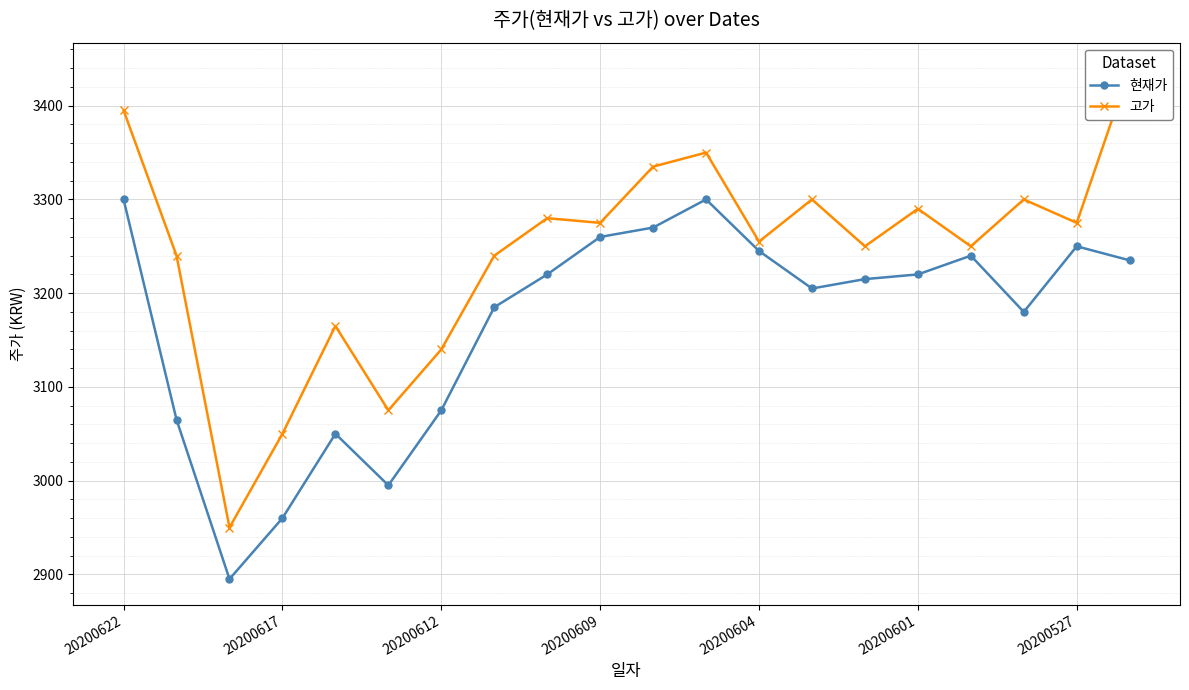

How many interior local peaks does the 현재가 series have?

4